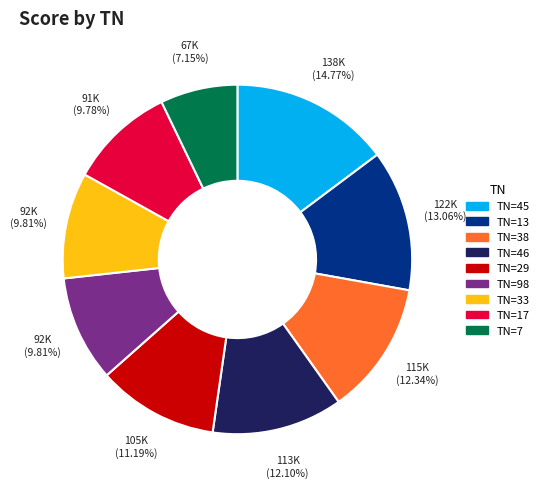

Does any single category account for the majority?

No